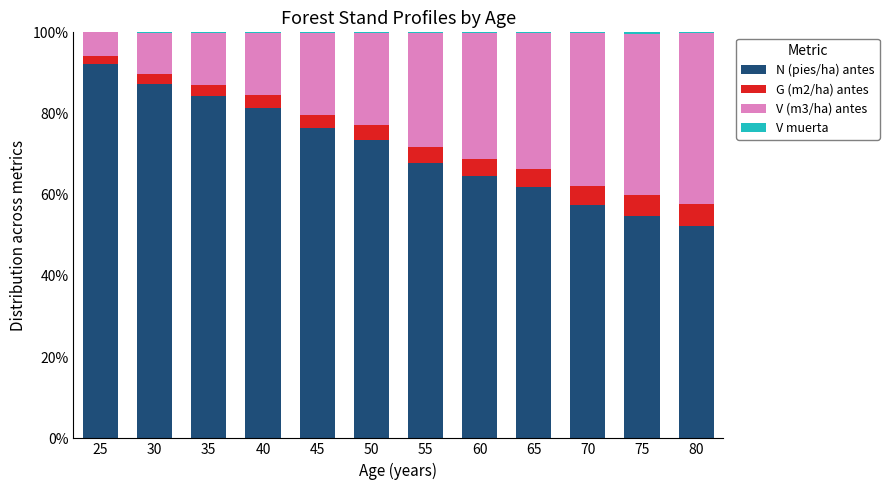

What is the sum of all N (pies/ha) antes values?

853.7